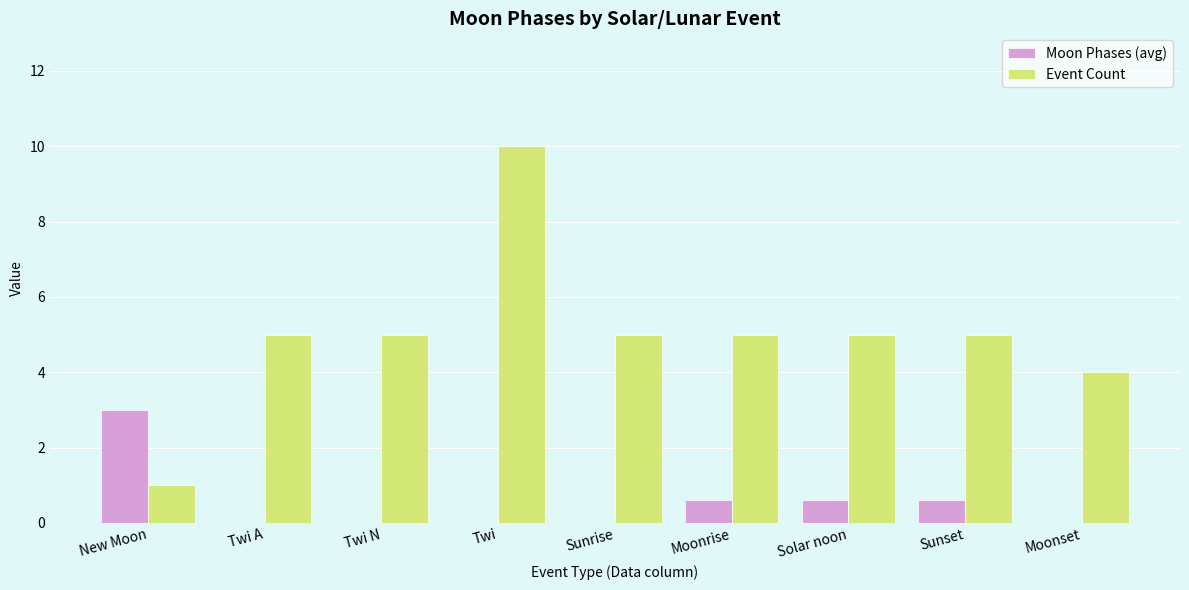

What is the sum of all Moon Phases (avg) values?

4.8